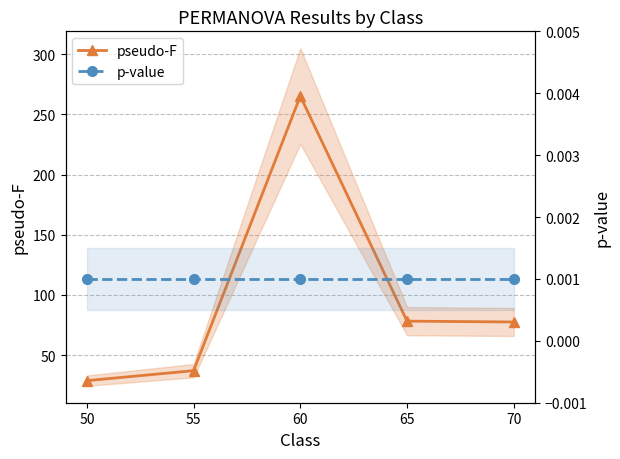

Between 55 and 50, which is larger?

55